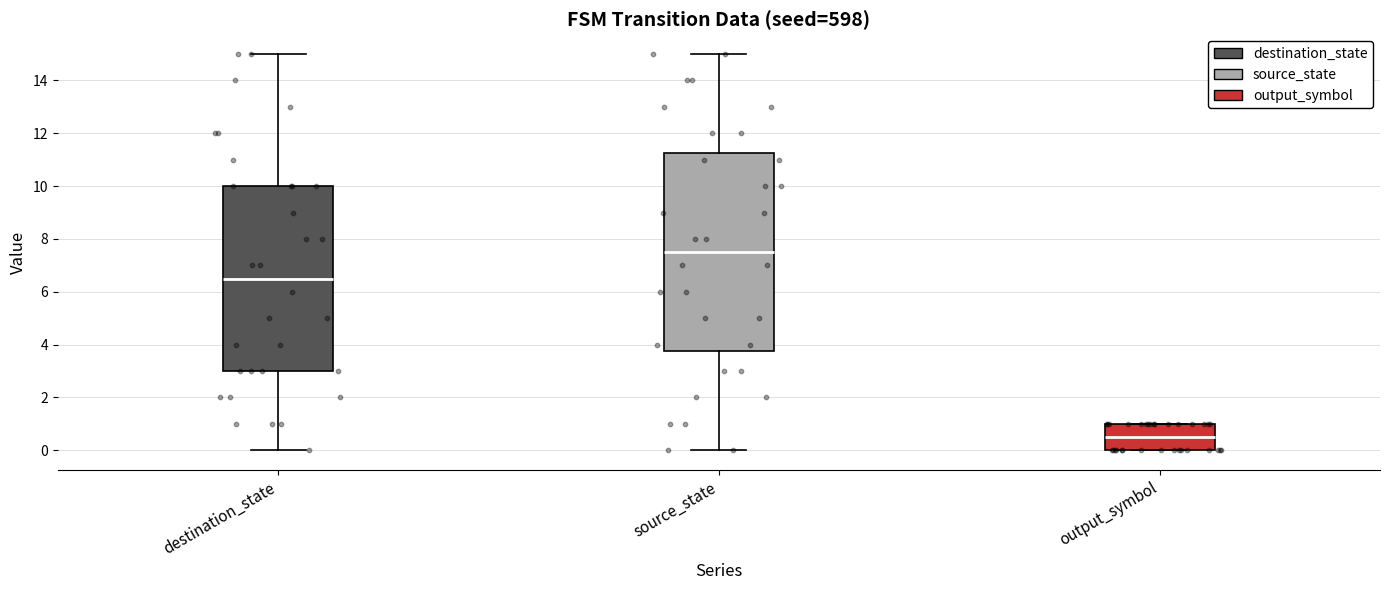

Where does the median line of the box for destination_state sit on the y-axis? The values are not printed on the chart, so give them approximately, as read against the axis.

6.6